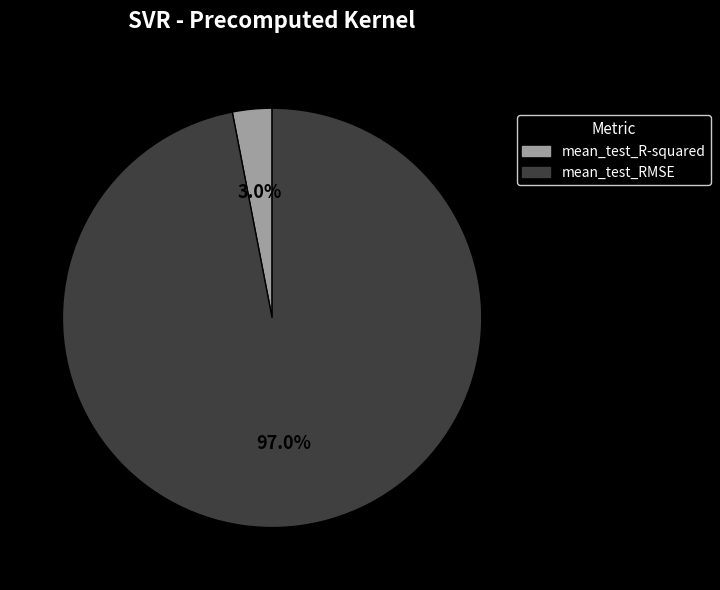

Count the number of slices in the pie.

2